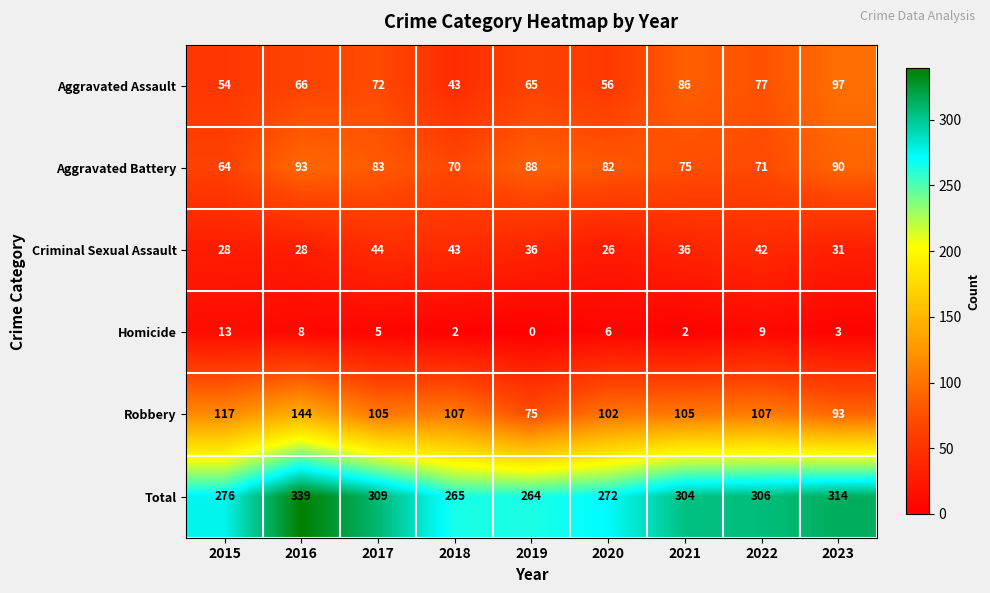

At which category is the sum across all series the highest?

2016